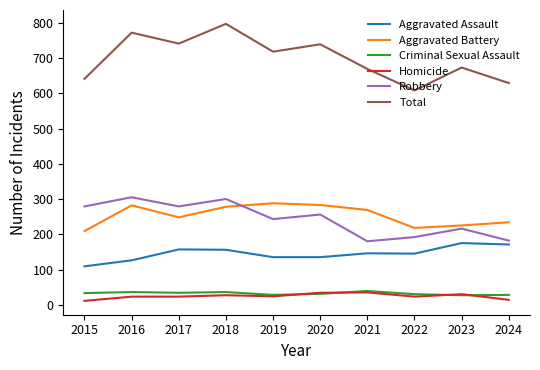

What are all the series names shown in the legend?

Aggravated Assault, Aggravated Battery, Criminal Sexual Assault, Homicide, Robbery, Total